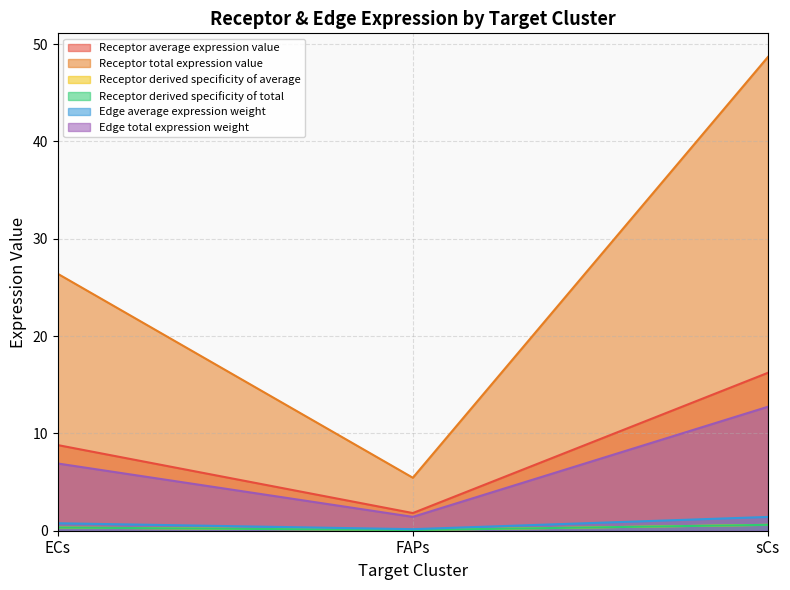

What is the difference between the Receptor total expression value values at ECs and FAPs?

21.0